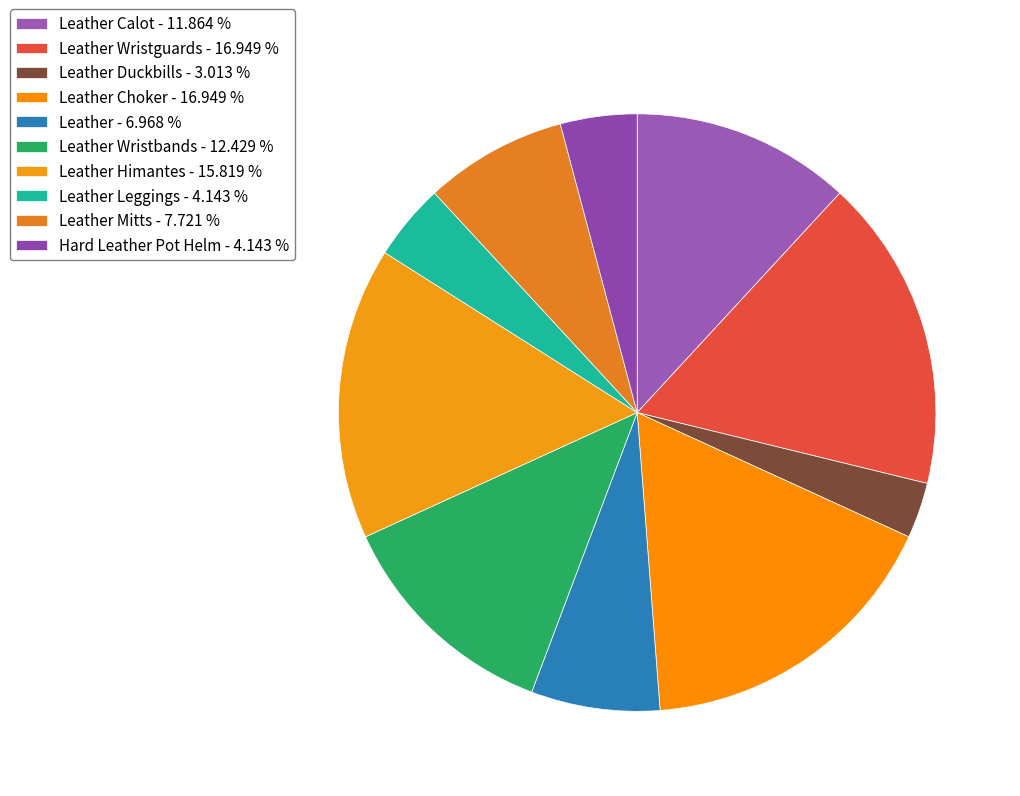

Count the number of slices in the pie.

10